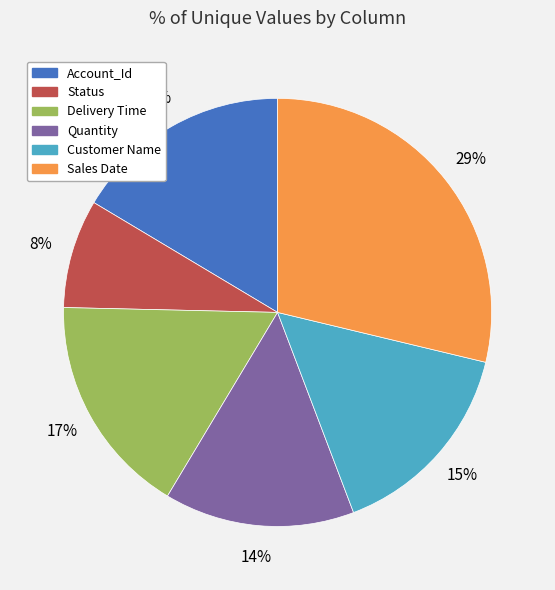

Is there any slice that represents more than half of the pie?

No